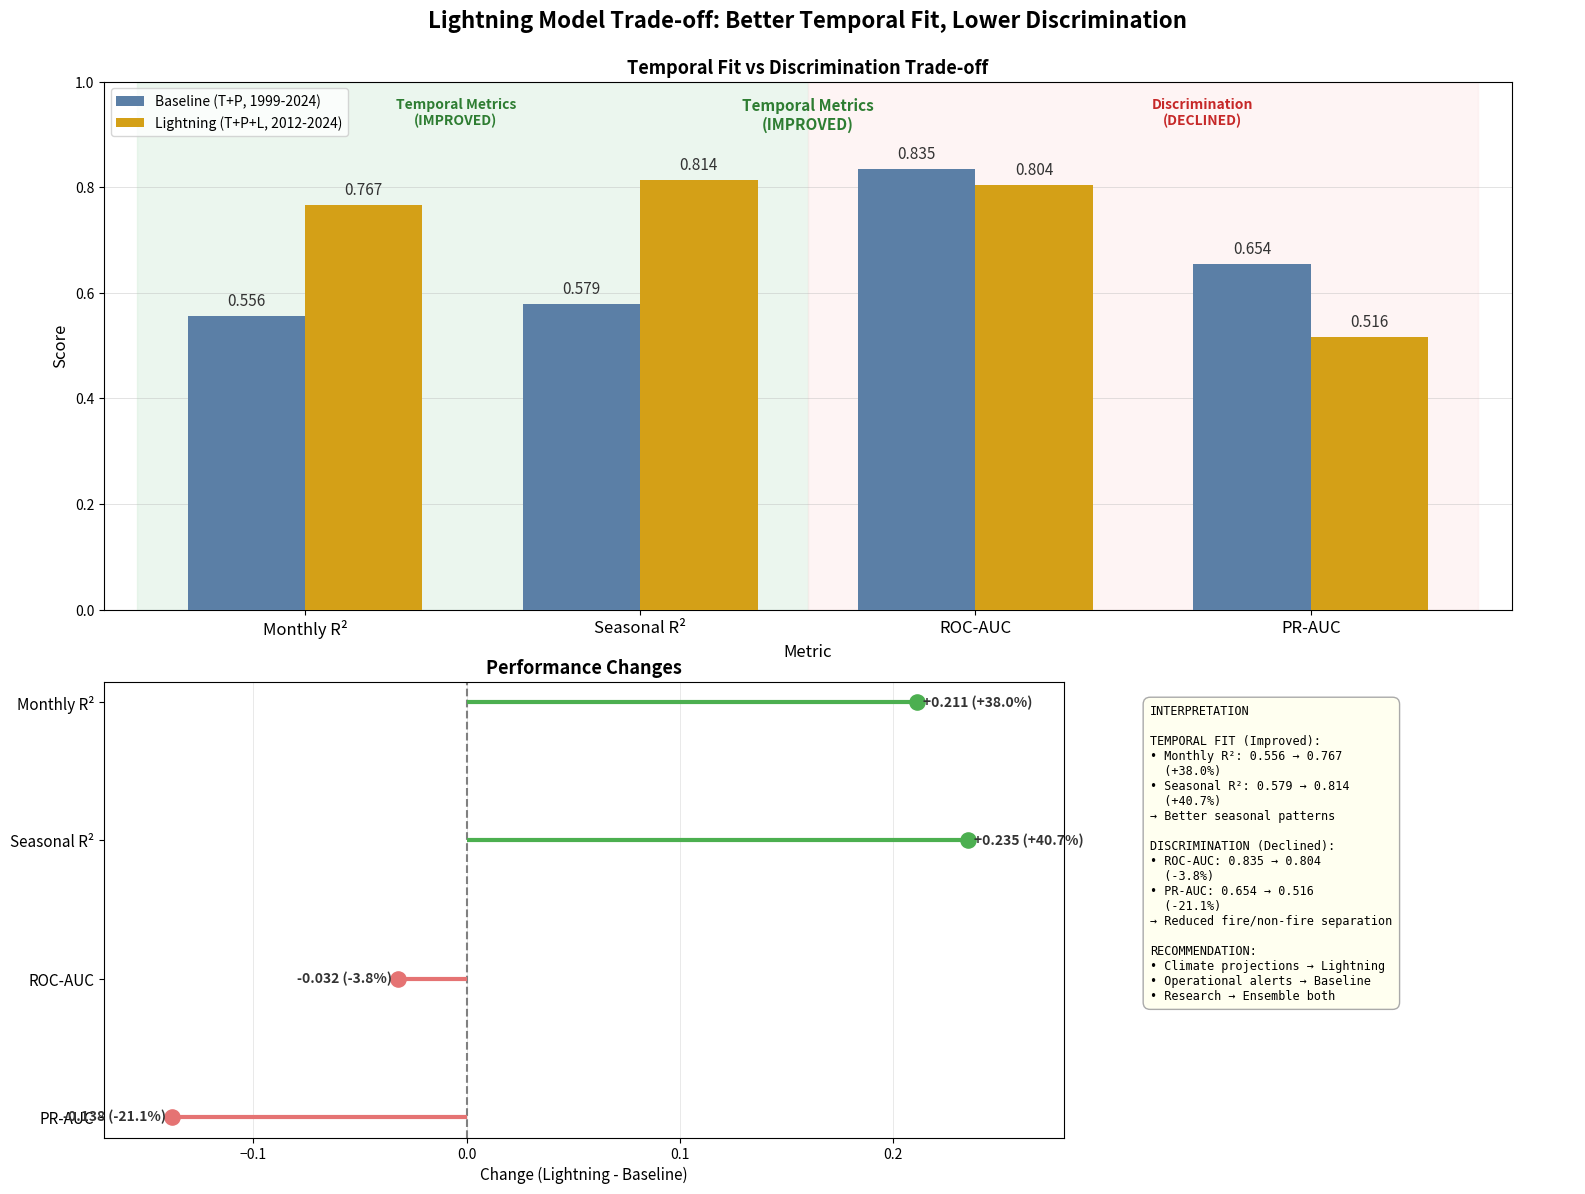

Which series has the widest spread of Y values?

Lightning (T+P+L, 2012-2024)